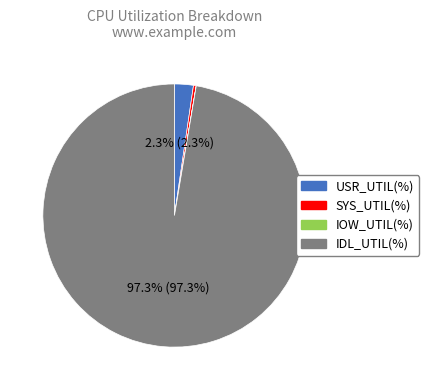

Which category has the biggest portion of the pie?

IDL_UTIL(%)